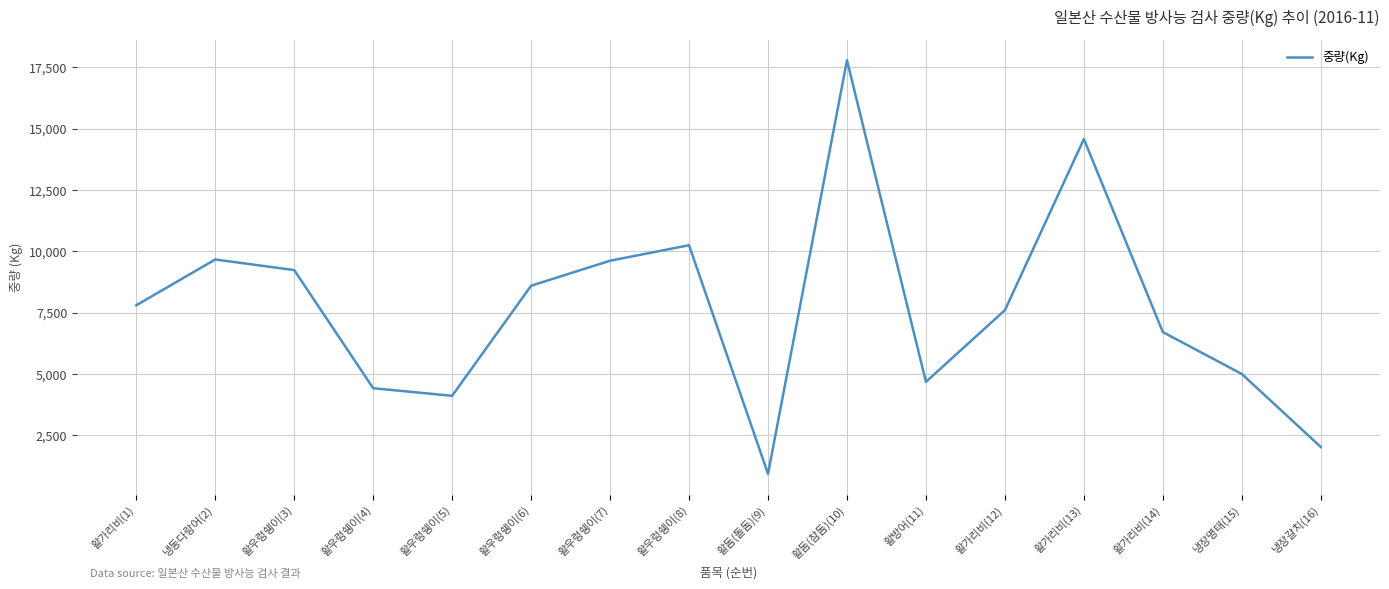

True or false: the data shows 2947 at 냉장명태(15).

False